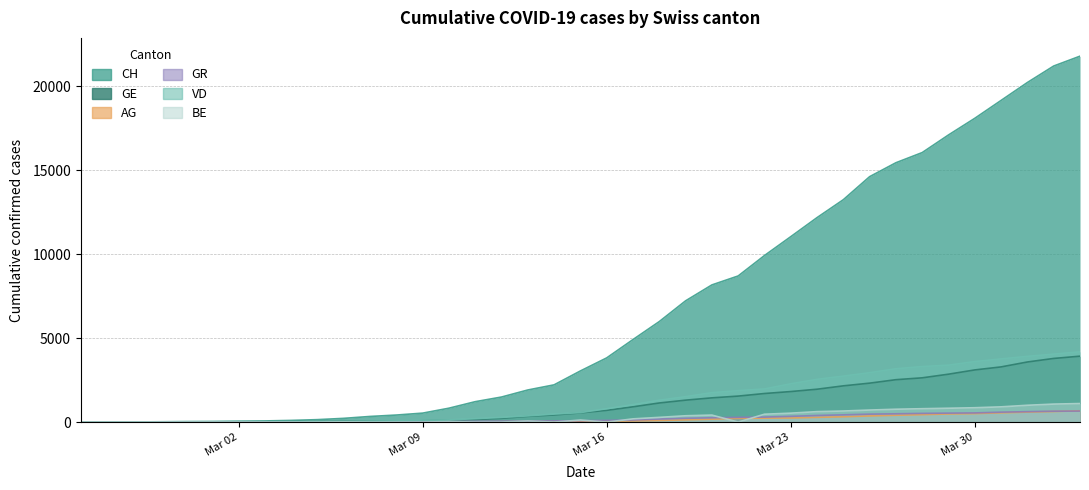

Does the chart have visible grid lines?

Yes